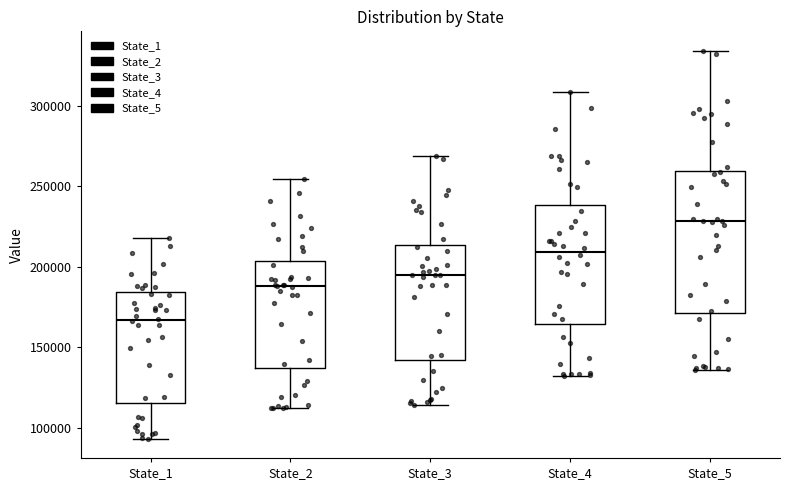

Which box is the tallest, from its lower edge to its upper edge?

State_5